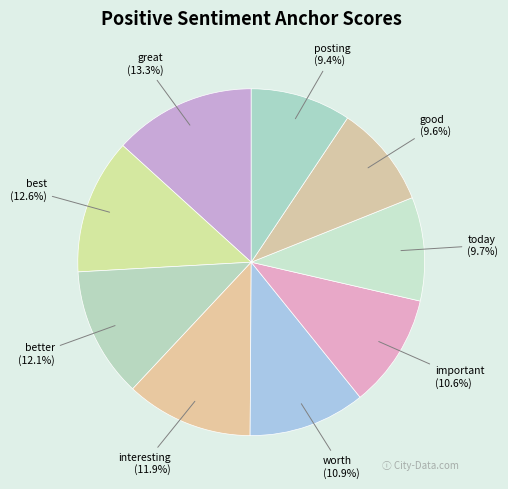

Does any single category account for the majority?

No